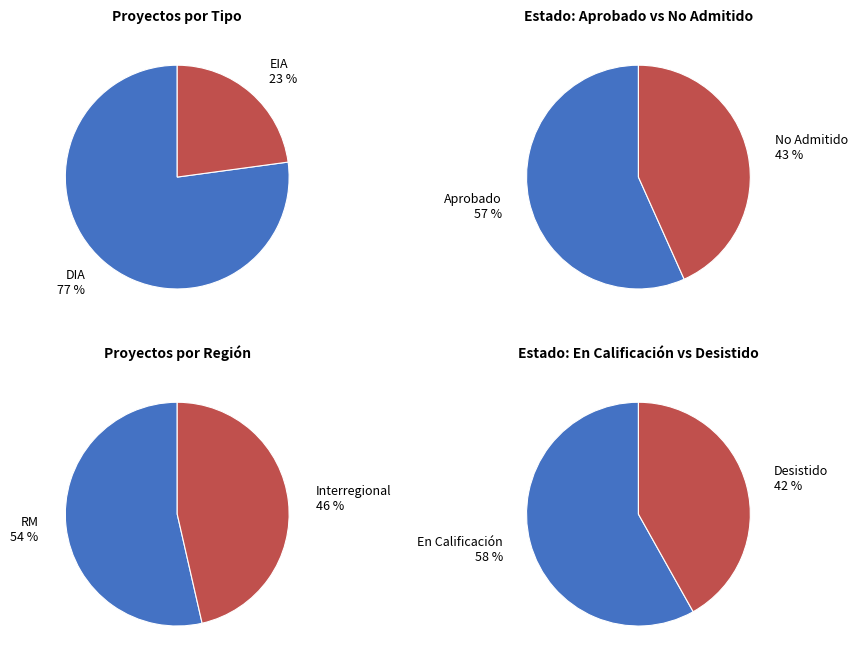

Which has a higher value, DIA or EIA?

DIA